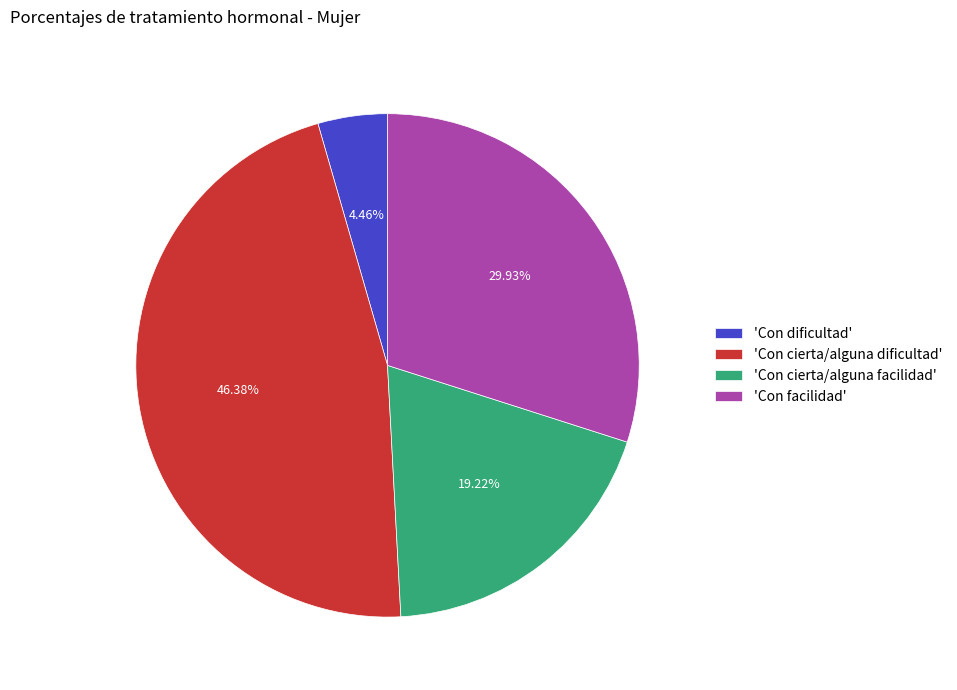

Is there any slice that represents more than half of the pie?

No